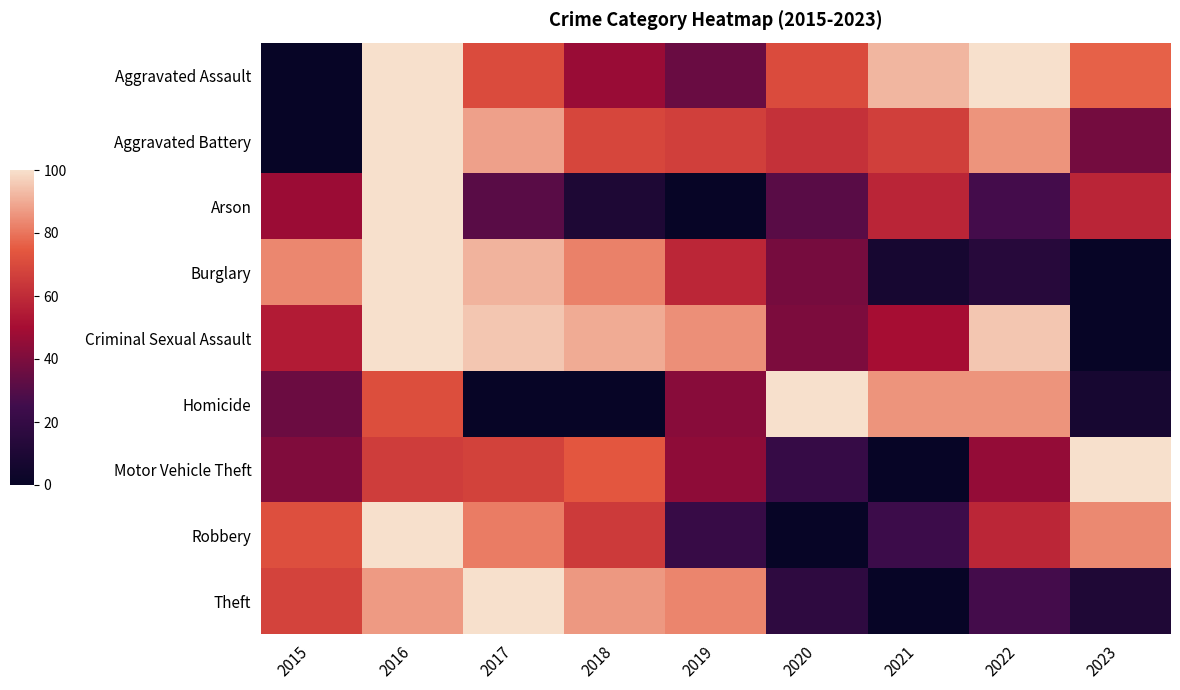

Reading right to left, what are all the values shown in this chart?

Aggravated Assault: 2023=76.5	2022=100.0	2021=92.2	2020=70.6	2019=35.3	2018=47.1	2017=70.6	2016=100.0	2015=0.0
Aggravated Battery: 2023=38.1	2022=85.7	2021=66.7	2020=61.9	2019=66.7	2018=69.0	2017=88.1	2016=100.0	2015=0.0
Arson: 2023=57.9	2022=26.3	2021=57.9	2020=31.6	2019=0.0	2018=10.5	2017=31.6	2016=100.0	2015=47.4
Burglary: 2023=0.0	2022=14.3	2021=7.1	2020=38.6	2019=58.6	2018=82.1	2017=91.4	2016=100.0	2015=83.6
Criminal Sexual Assault: 2023=0.0	2022=95.0	2021=50.0	2020=40.0	2019=85.0	2018=90.0	2017=95.0	2016=100.0	2015=55.0
Homicide: 2023=7.1	2022=85.7	2021=85.7	2020=100.0	2019=42.9	2018=0.0	2017=0.0	2016=71.4	2015=35.7
Motor Vehicle Theft: 2023=100.0	2022=45.9	2021=0.0	2020=20.7	2019=44.4	2018=74.1	2017=67.4	2016=65.9	2015=40.7
Robbery: 2023=83.7	2022=58.5	2021=23.6	2020=0.0	2019=21.1	2018=65.0	2017=81.3	2016=100.0	2015=71.5
Theft: 2023=10.9	2022=26.2	2021=0.0	2020=17.2	2019=83.0	2018=86.4	2017=100.0	2016=86.9	2015=67.9